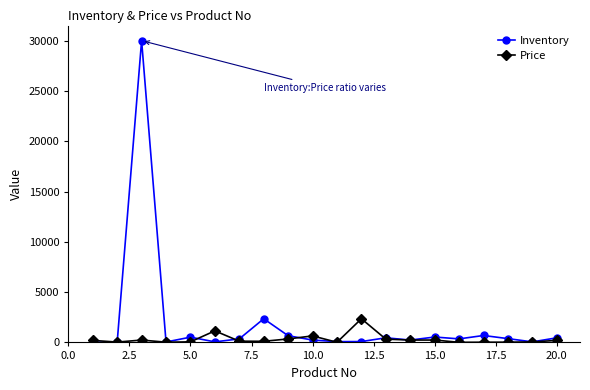

What is the greatest value displayed?

30000.0